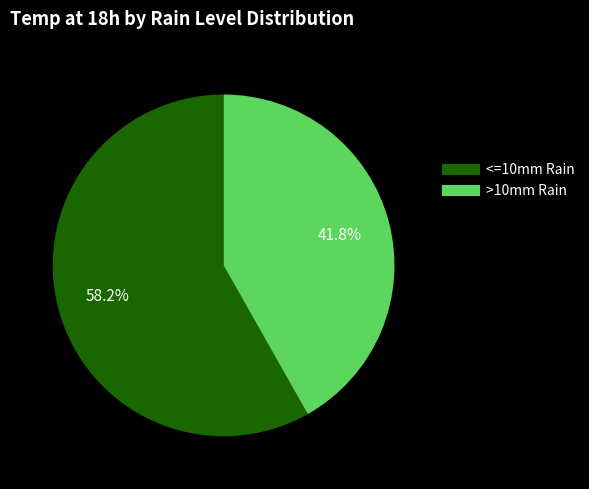

Is there a majority slice in this chart?

Yes